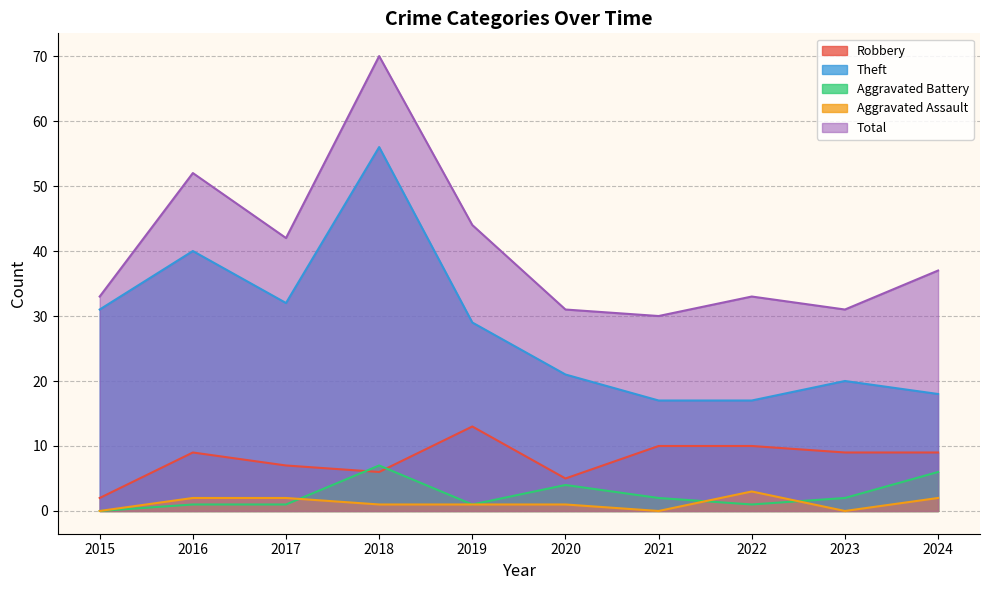

Rank the series by their maximum value, from lowest to highest.

Aggravated Assault, Aggravated Battery, Robbery, Theft, Total